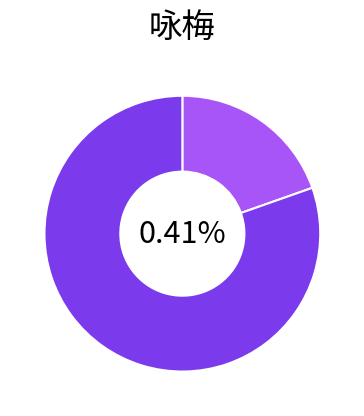

To the nearest percent, what portion does 咏梅·一树寒梅白玉条 represent?

20%